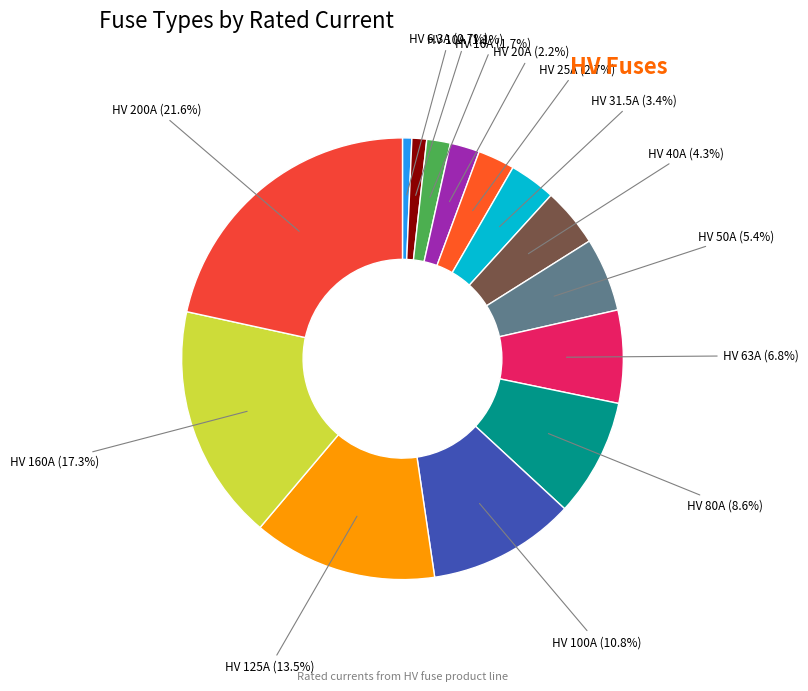

What is the total percentage of HV 200A and HV 125A?

35.1%